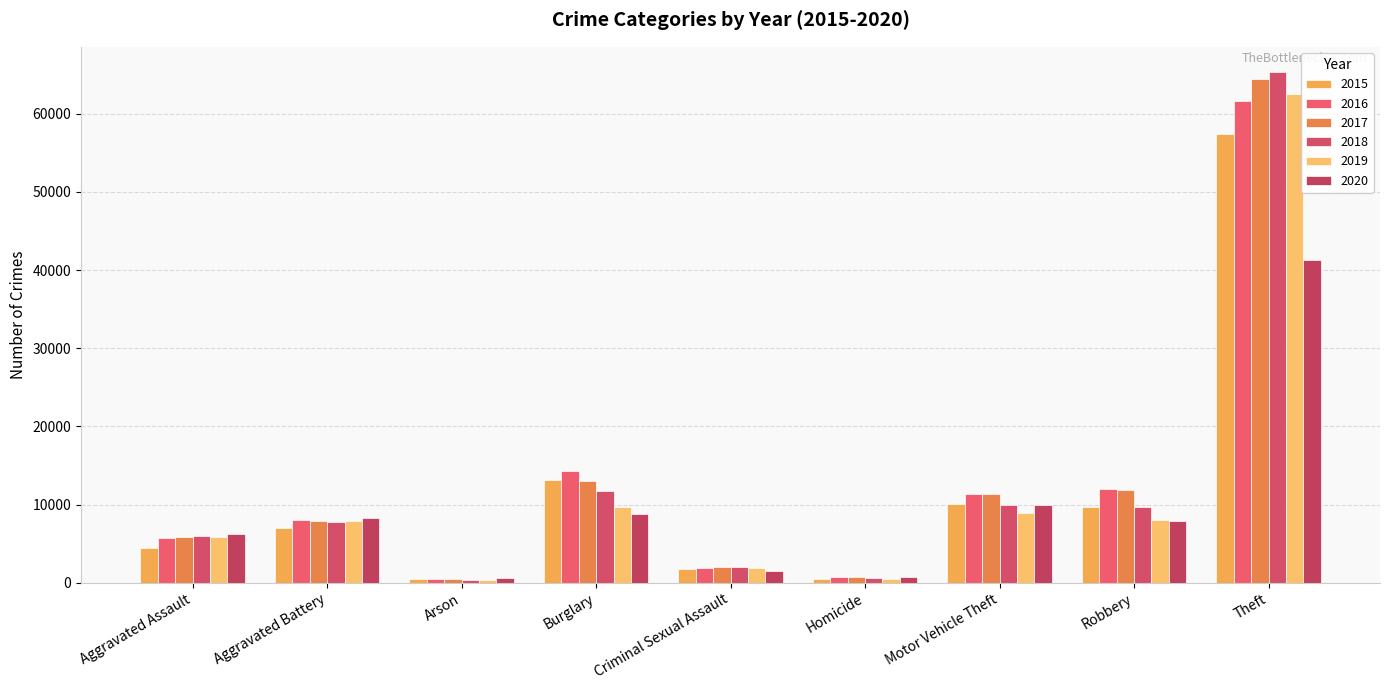

What is the value of the 2017 bar at the 3rd from the left?

444